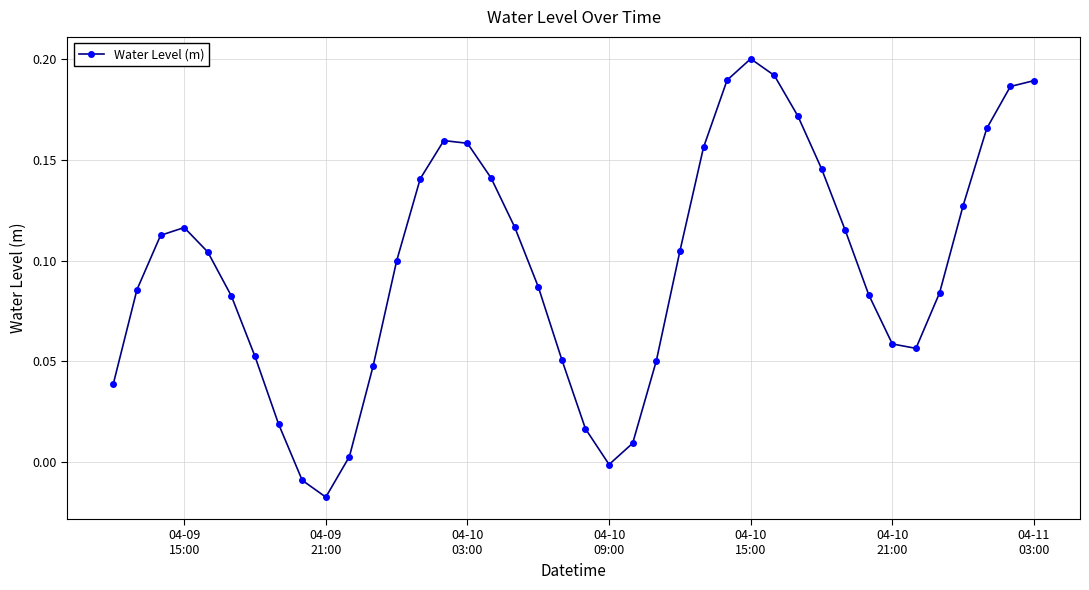

What is the sum of all values?

3.9